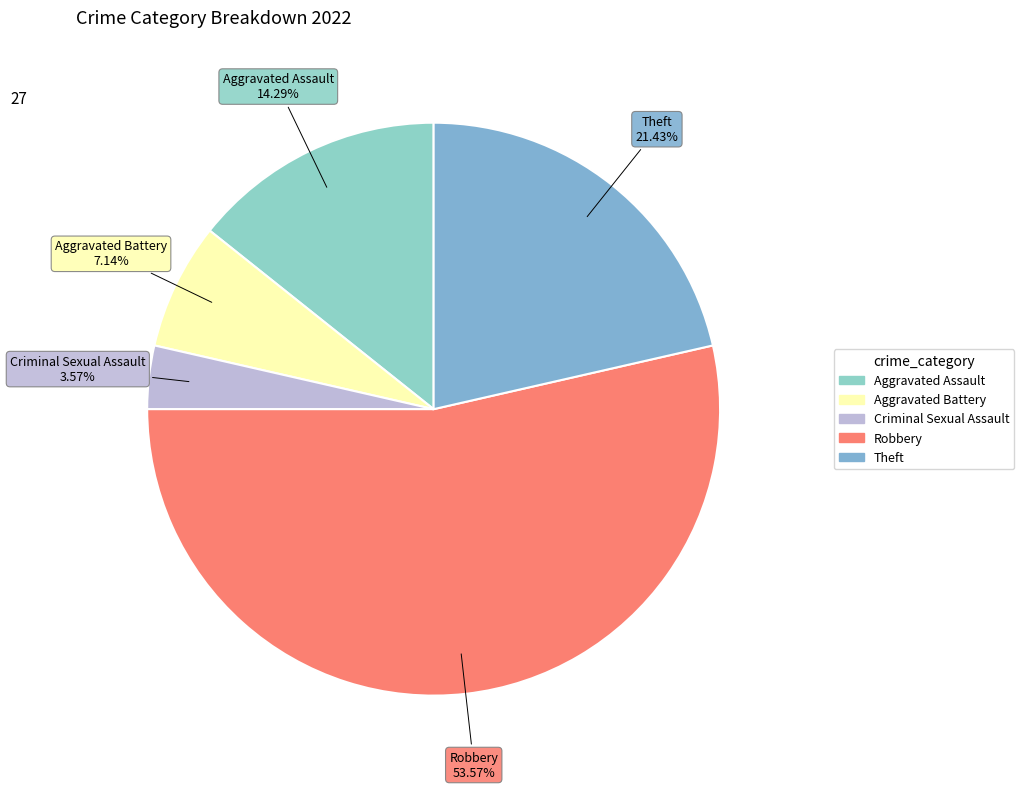

The Criminal Sexual Assault slice represents 16% of the pie. True or false?

False